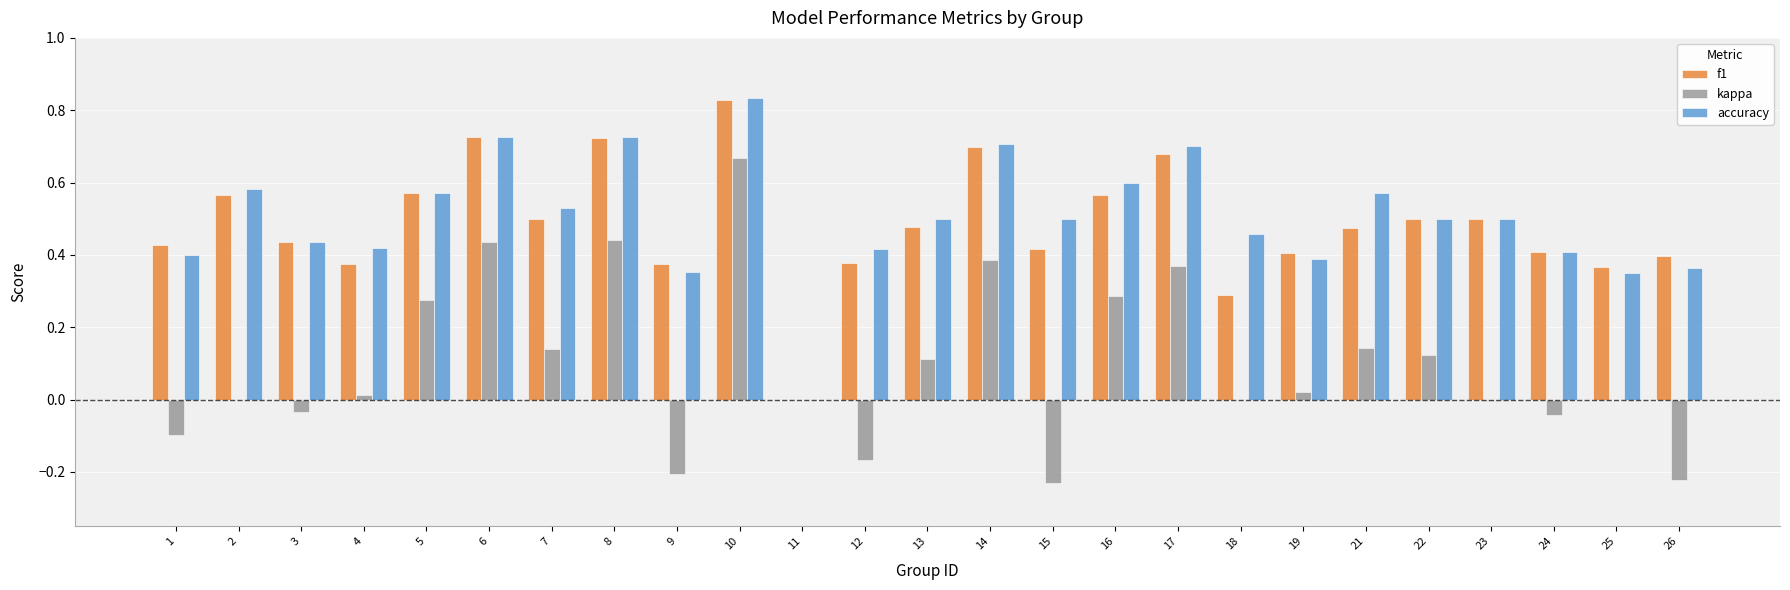

What are all the series names shown in the legend?

f1, kappa, accuracy